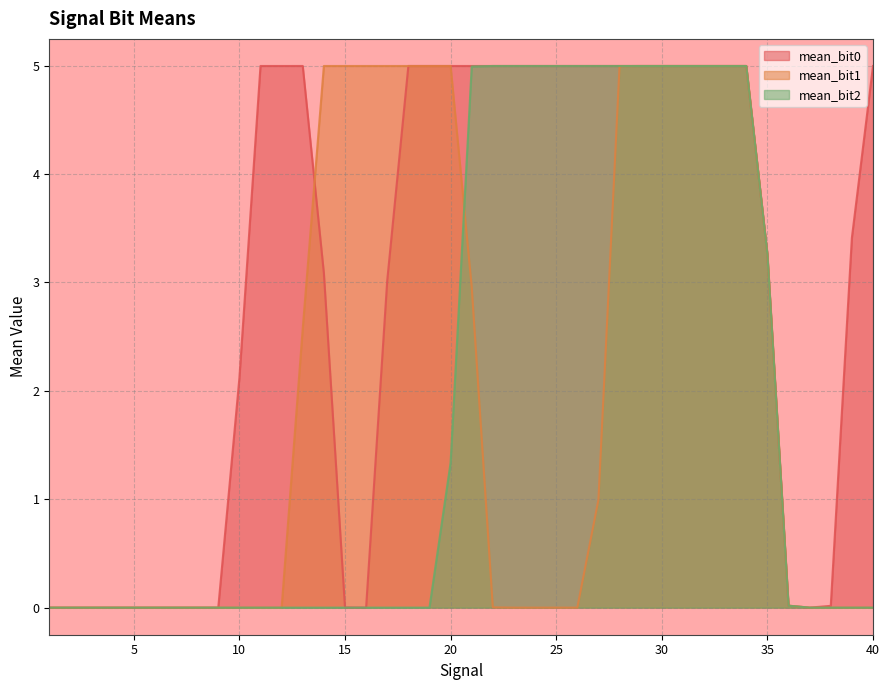

The value of mean_bit1 at 15 is 1.7. True or false?

False